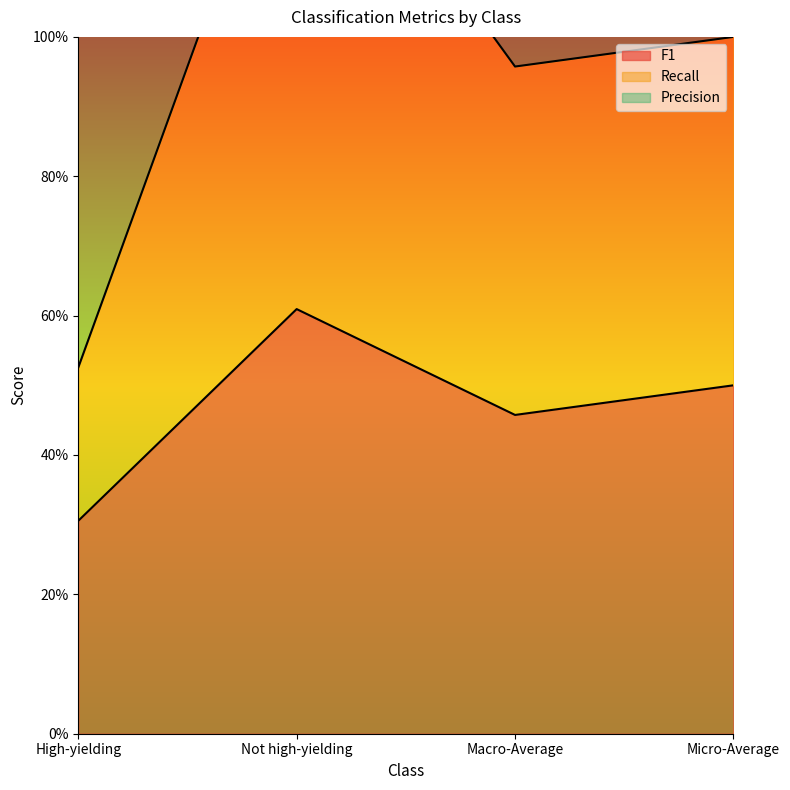

What position from the left is Macro-Average?

3